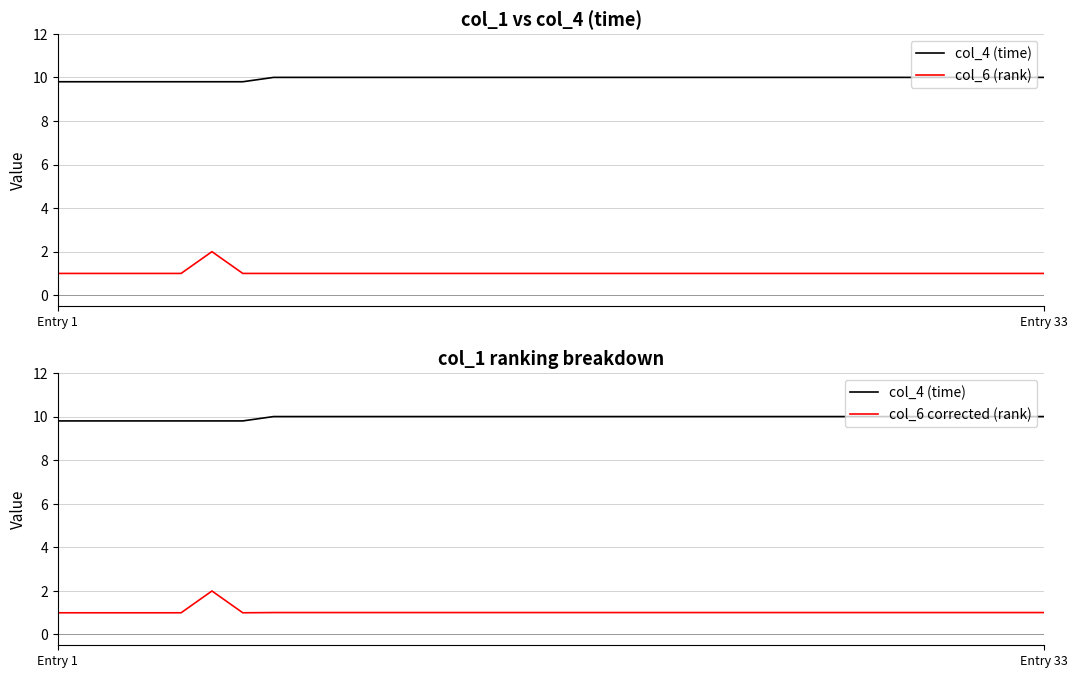

Where is the first local maximum for col_6 corrected (rank)?

5